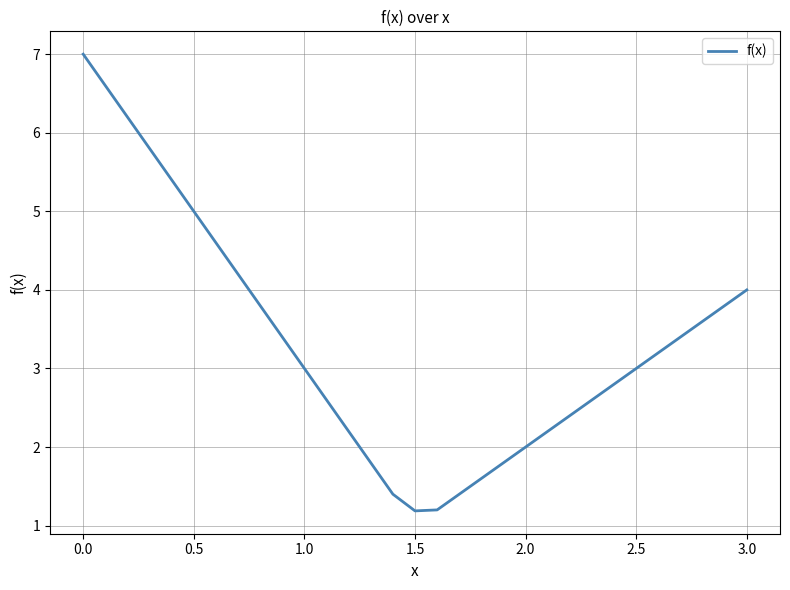

What is the smallest value displayed?

1.2